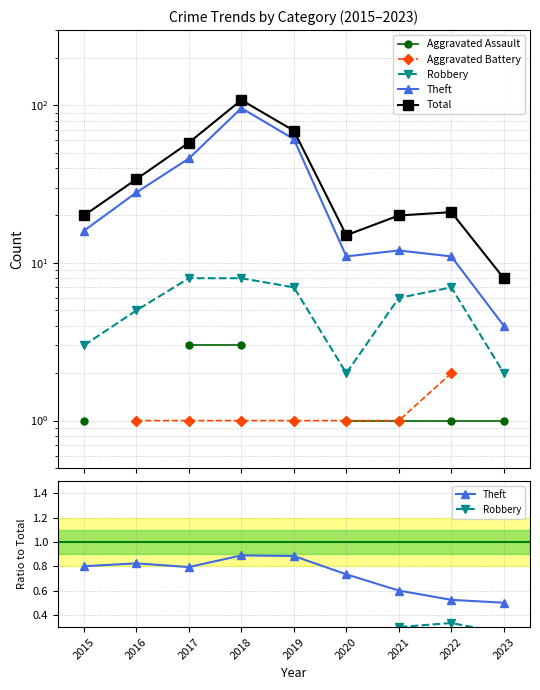

At which category does Total reach its first local valley?

2020